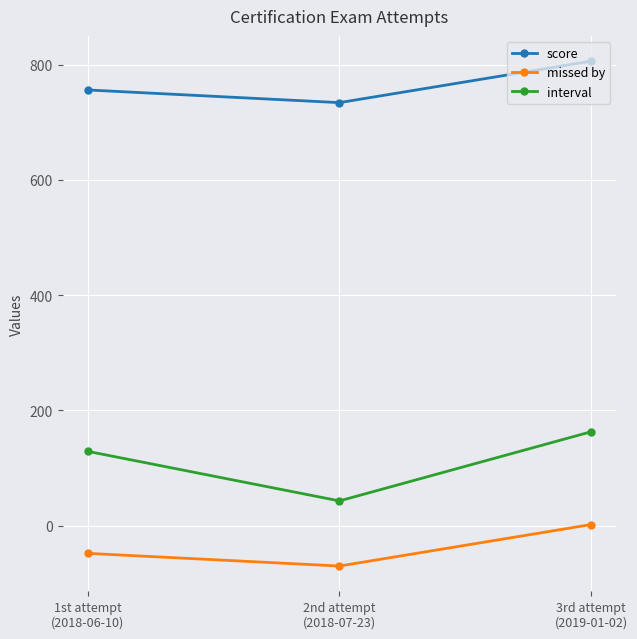

Reading left to right, transcribe all the data shown in this chart.

score: 756	734	806
missed by: -48	-70	2
interval: 129	43	163